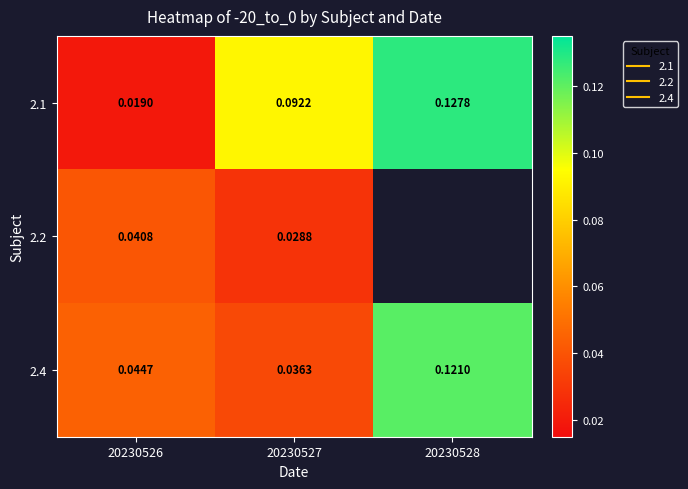

How many values in 2.2 are above zero?

2